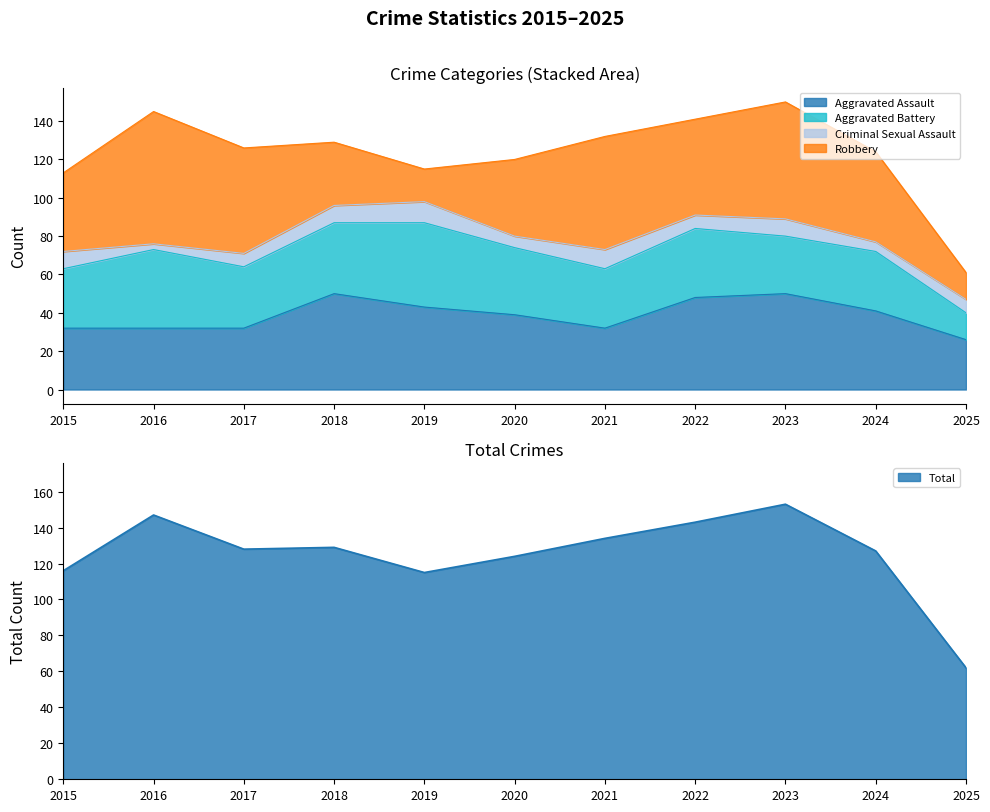

What are all the series names shown in the legend?

Aggravated Assault, Aggravated Battery, Criminal Sexual Assault, Robbery, Total